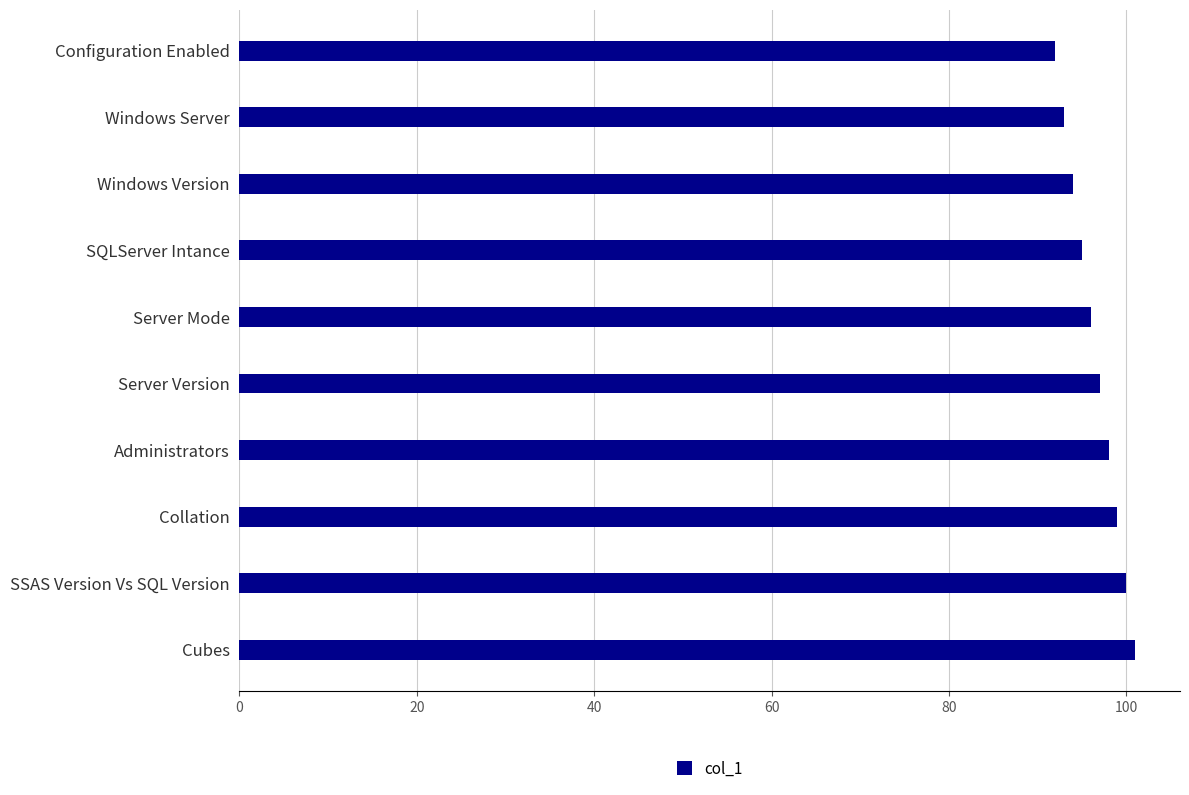

Reading bottom to top, list all the values displayed in this chart.

Cubes=101	SSAS Version Vs SQL Version=100	Collation=99	Administrators=98	Server Version=97	Server Mode=96	SQLServer Intance=95	Windows Version=94	Windows Server=93	Configuration Enabled=92